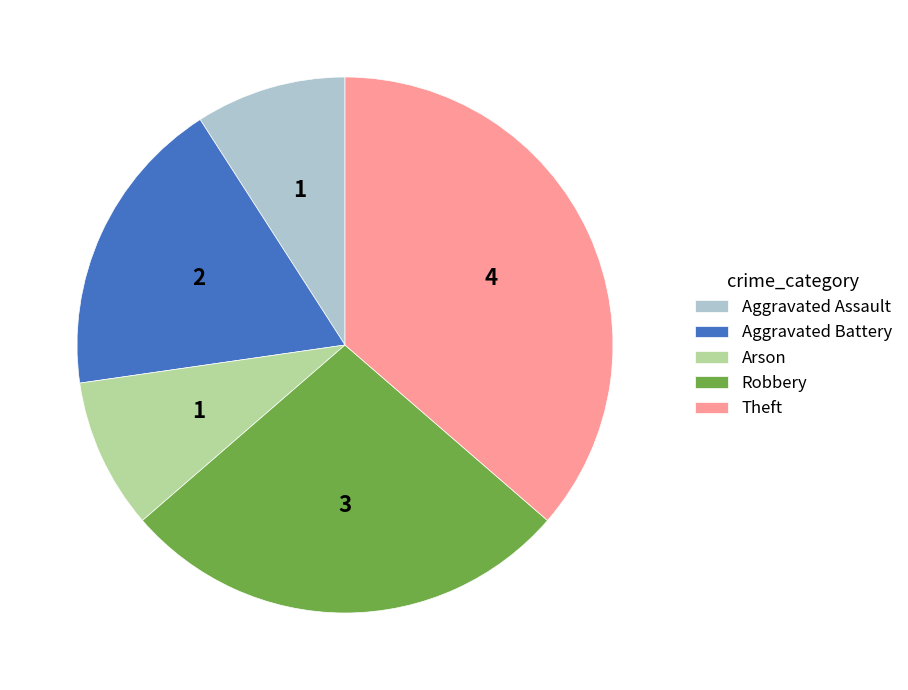

Is the sum of Theft and Arson greater than half?

No